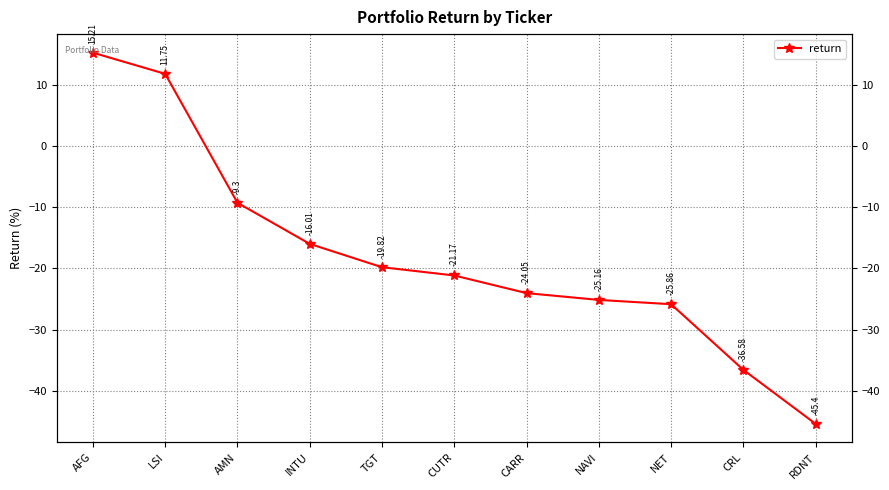

What is the change in value from CARR to NAVI?

-1.1